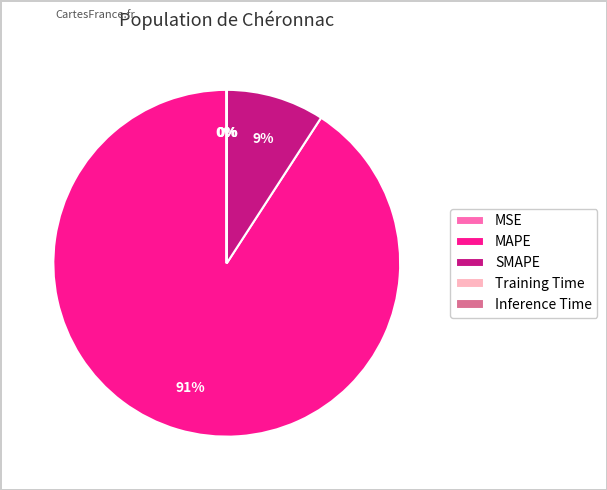

True or false: MAPE accounts for 91% of the total.

True